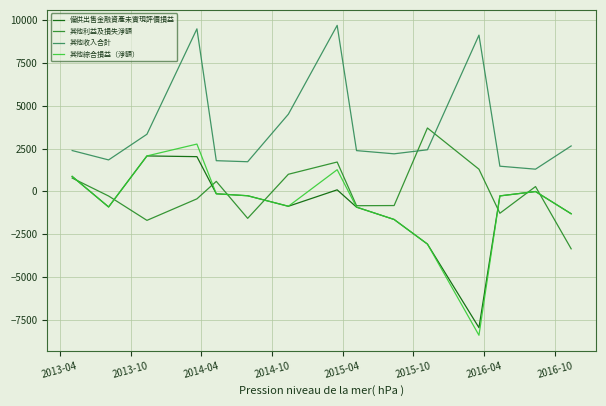

Rank the series by their maximum value, from lowest to highest.

備供出售金融資產未實現評價損益, 其他綜合損益（淨額）, 其他利益及損失淨額, 其他收入合計